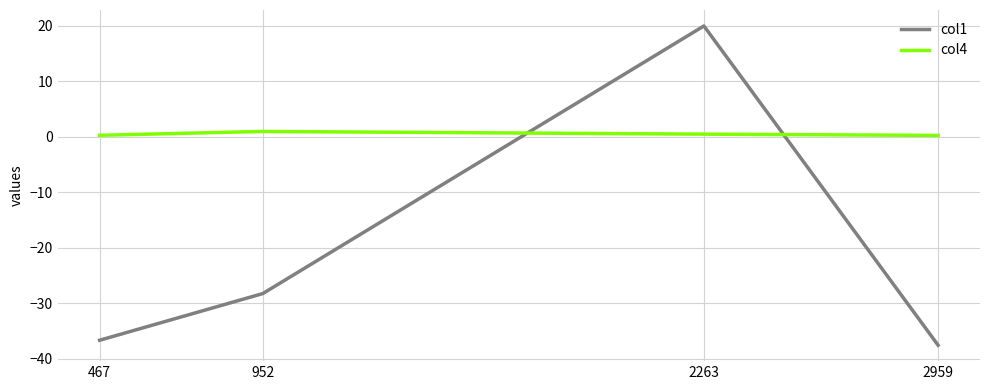

True or false: col4 has more than 2 interior local peaks.

False